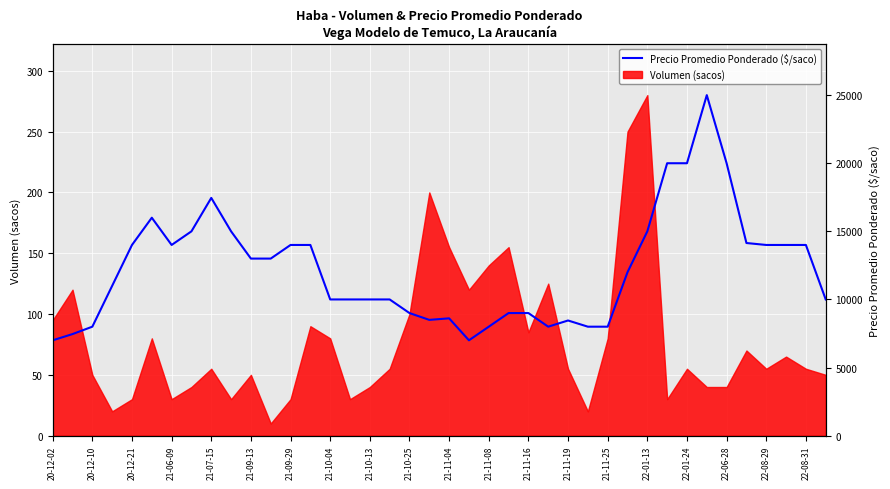

What is the minimum value for Precio Promedio Ponderado ($/saco)?

7000